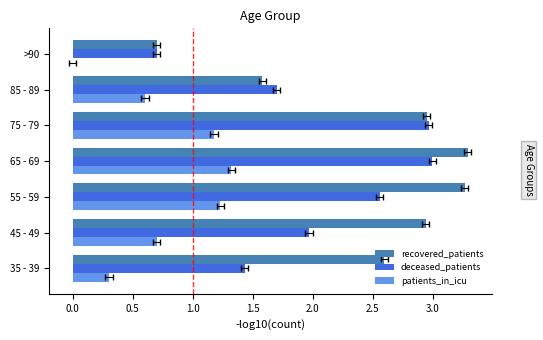

What is the sum of all patients_in_icu values?

5.3